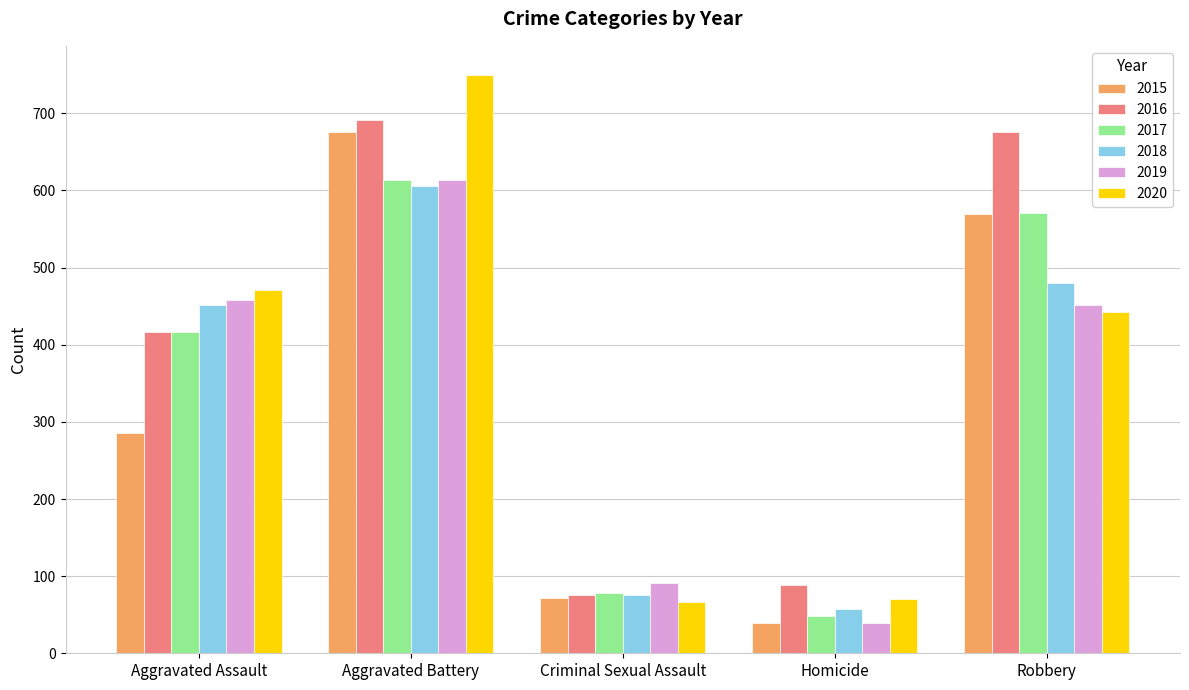

Reading left to right, transcribe all the data shown in this chart.

2015: Aggravated Assault=286	Aggravated Battery=676	Criminal Sexual Assault=72	Homicide=39	Robbery=569
2016: Aggravated Assault=417	Aggravated Battery=691	Criminal Sexual Assault=75	Homicide=89	Robbery=676
2017: Aggravated Assault=416	Aggravated Battery=614	Criminal Sexual Assault=78	Homicide=48	Robbery=571
2018: Aggravated Assault=452	Aggravated Battery=606	Criminal Sexual Assault=75	Homicide=58	Robbery=480
2019: Aggravated Assault=458	Aggravated Battery=614	Criminal Sexual Assault=91	Homicide=39	Robbery=452
2020: Aggravated Assault=471	Aggravated Battery=750	Criminal Sexual Assault=67	Homicide=71	Robbery=443